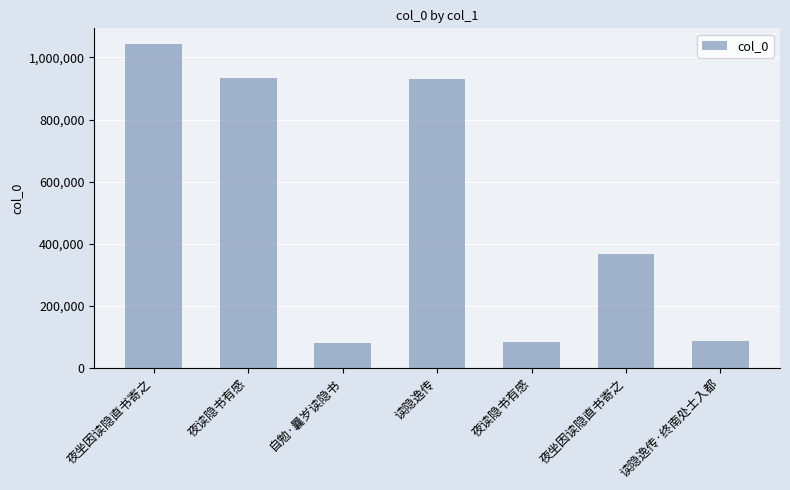

Which category has the lowest value across all series?

自勉·曩岁读隐书